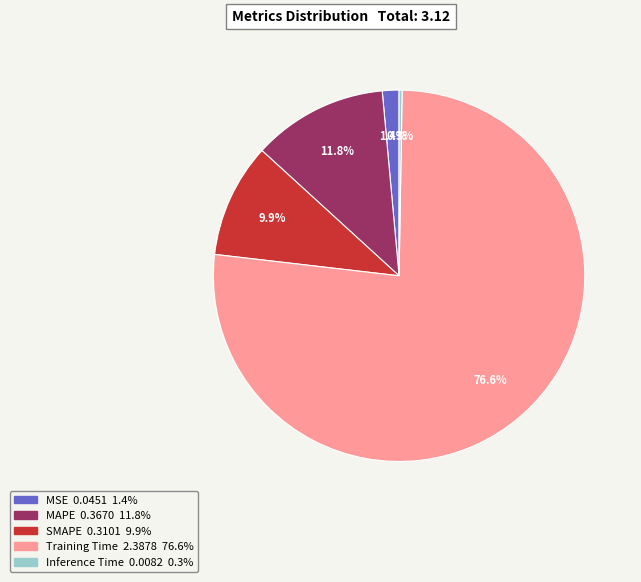

What portion of the pie excludes Training Time?

23.4%